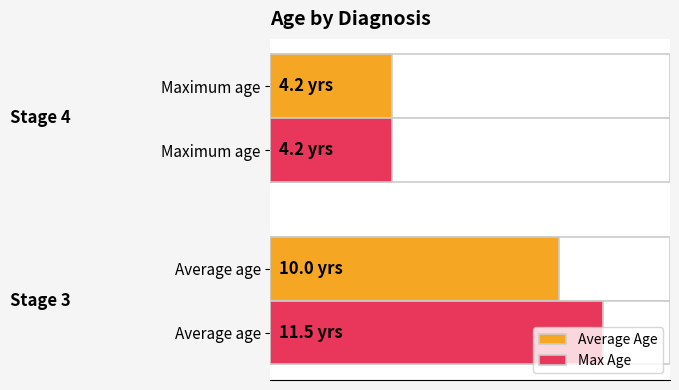

Rank the categories by Max Age value from highest to lowest.

Average age, Maximum age